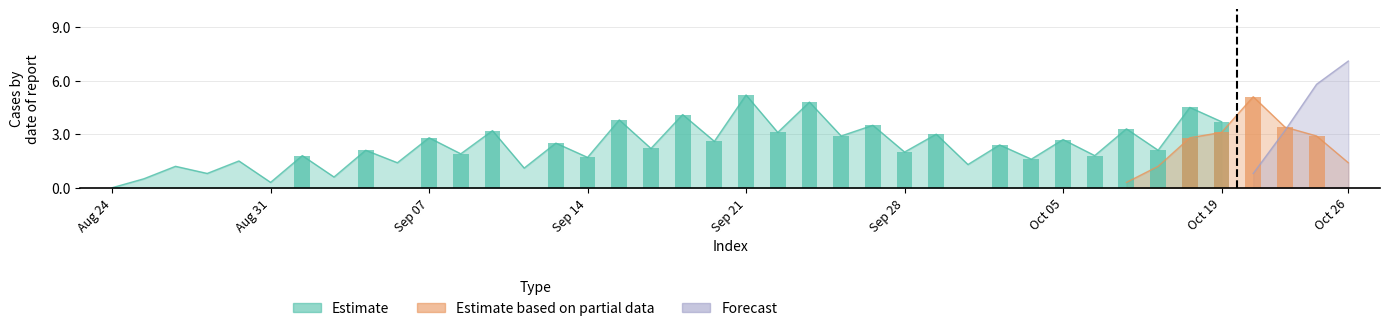

How many values in Forecast are above zero?

4